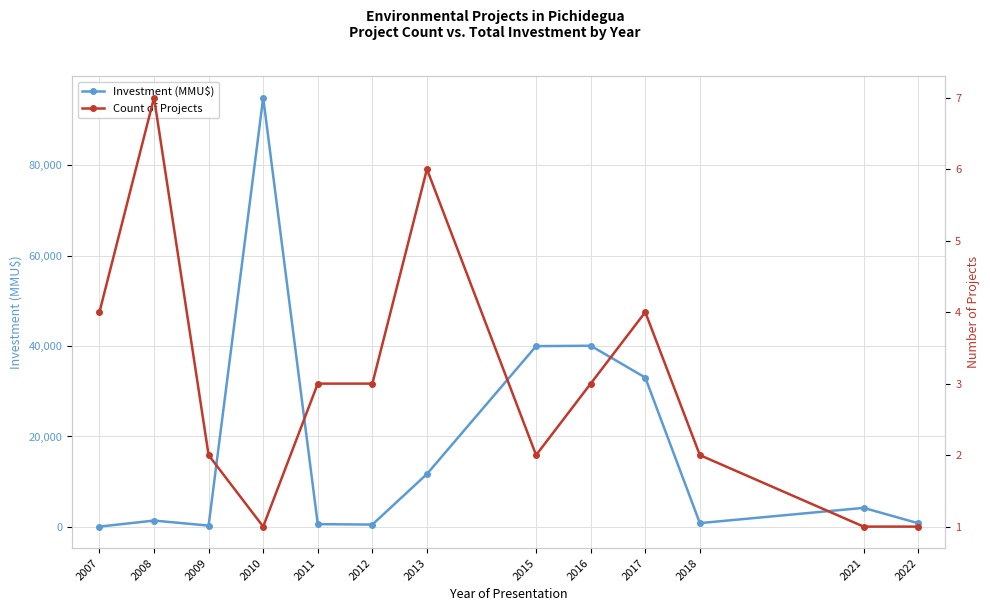

How many values in the Count of Projects series exceed 3?

4